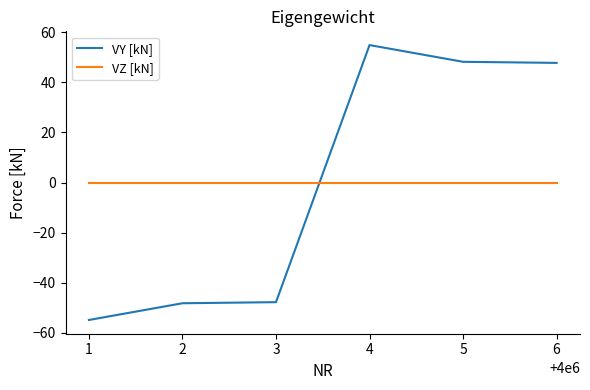

What is the total value across all series at 3?

-47.7